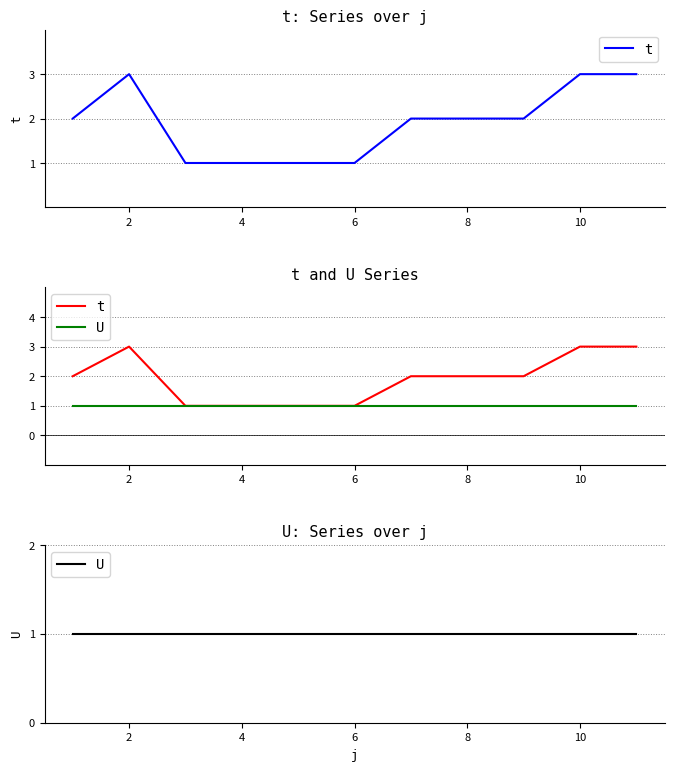

The value of U at 6 is 2. True or false?

False